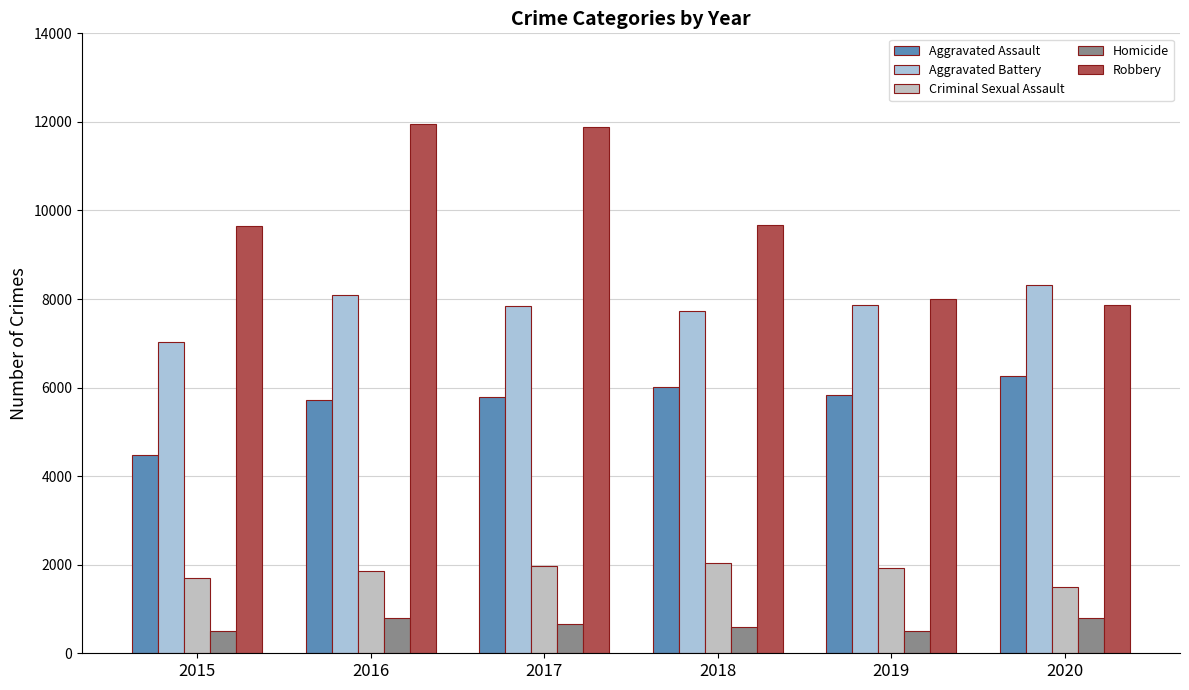

List the labels in order of Aggravated Battery value, largest first.

2020, 2016, 2019, 2017, 2018, 2015